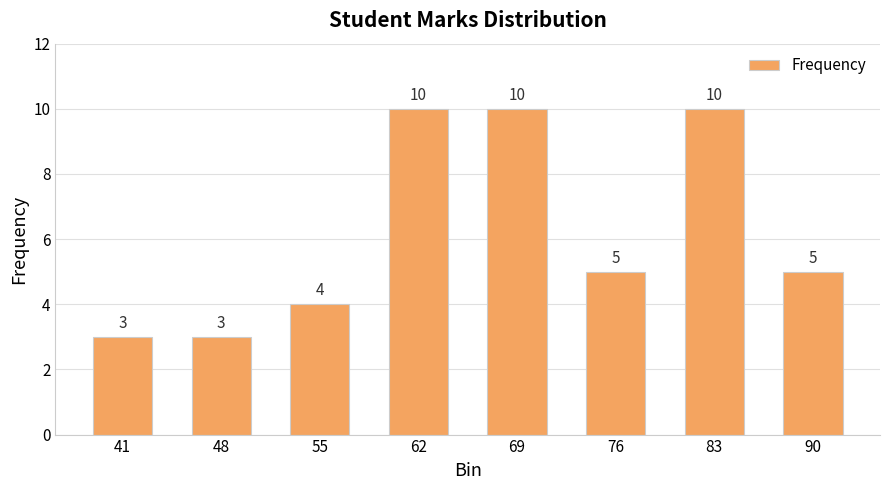

What is the difference between the values at 69 and 48?

7